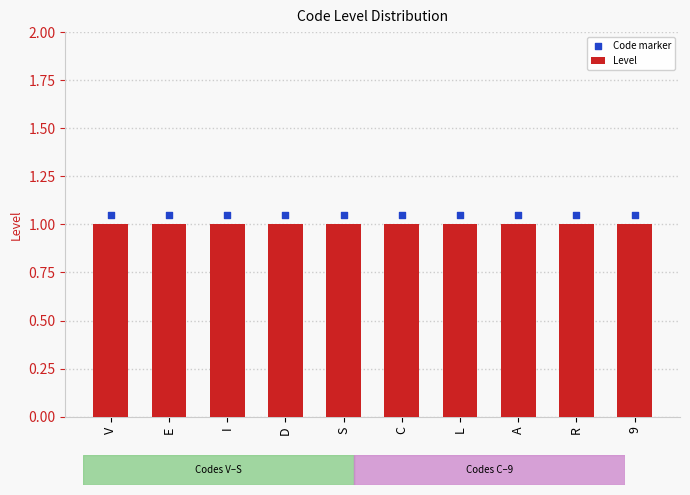

What is the total value across all series at S?

2.0